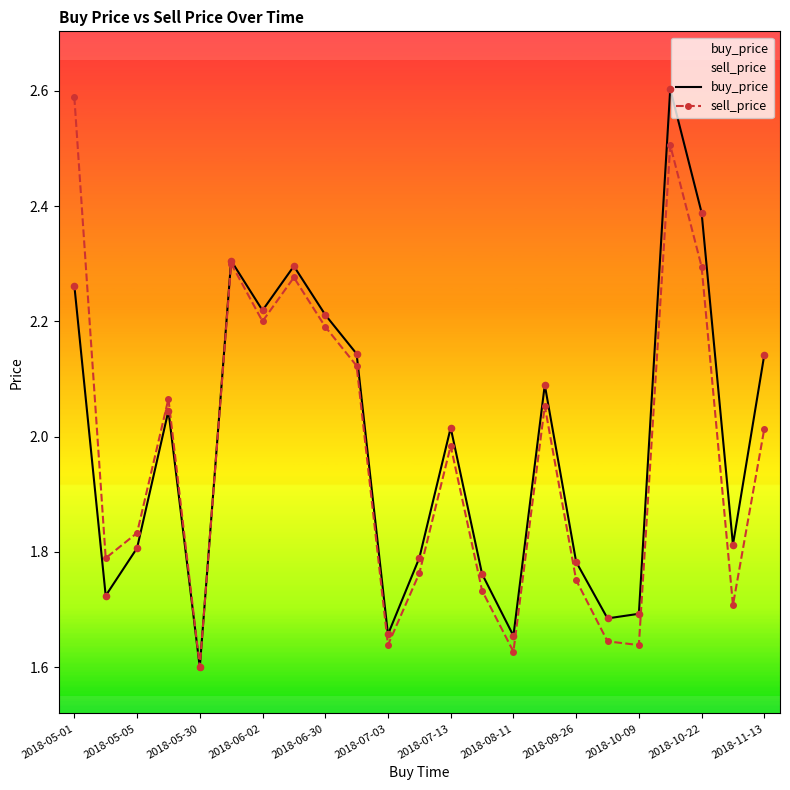

Which series has the largest Y range (max minus min)?

buy_price